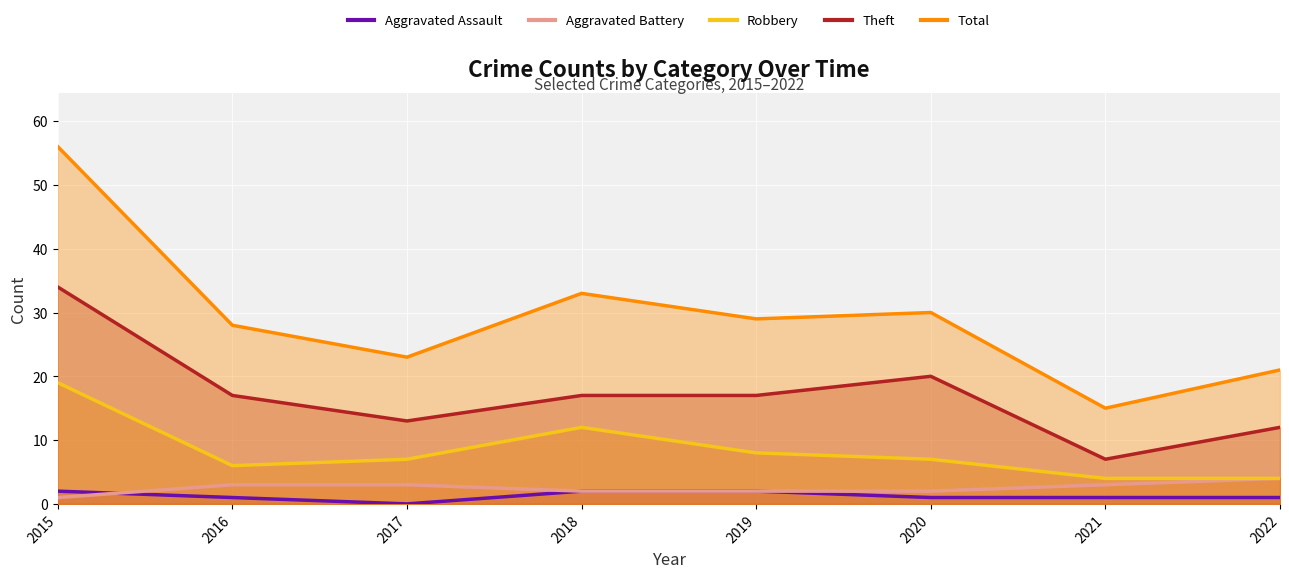

True or false: Total has a value of 56 at 2015.

True